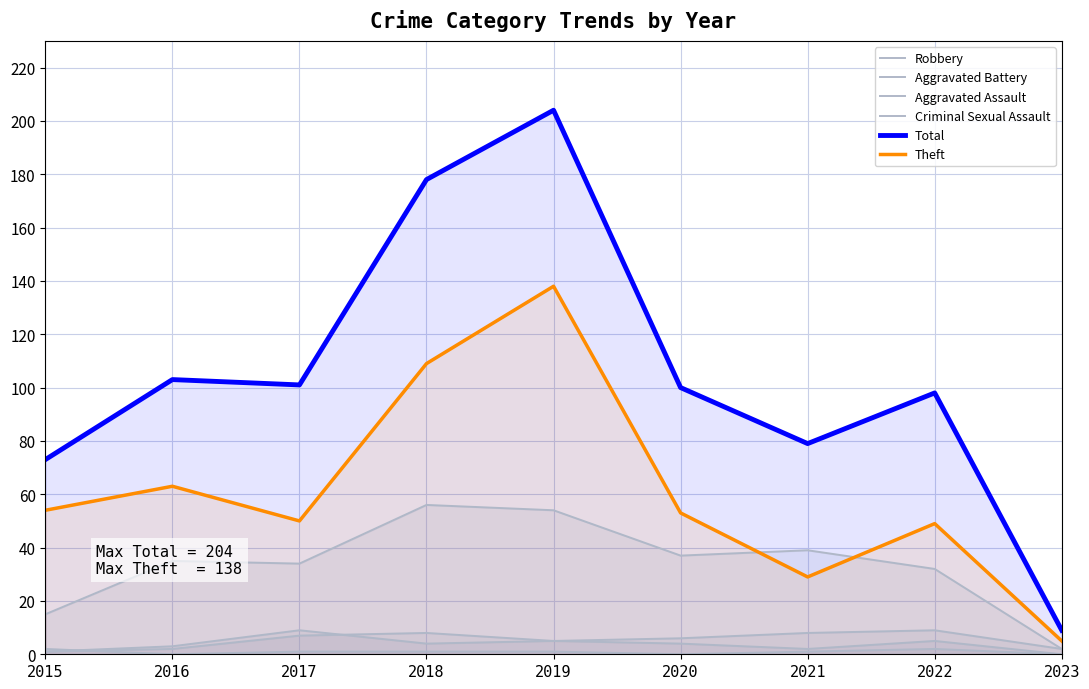

Count the Criminal Sexual Assault values in the range 0 to 1.

7